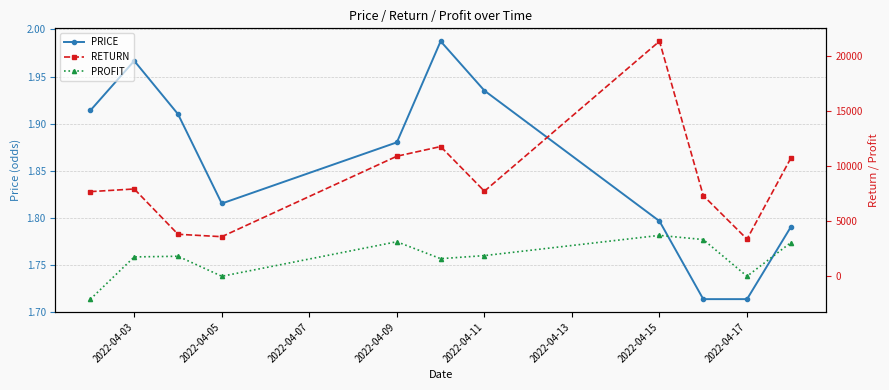

The value of PRICE at 2022-04-05 is 0.9. True or false?

False